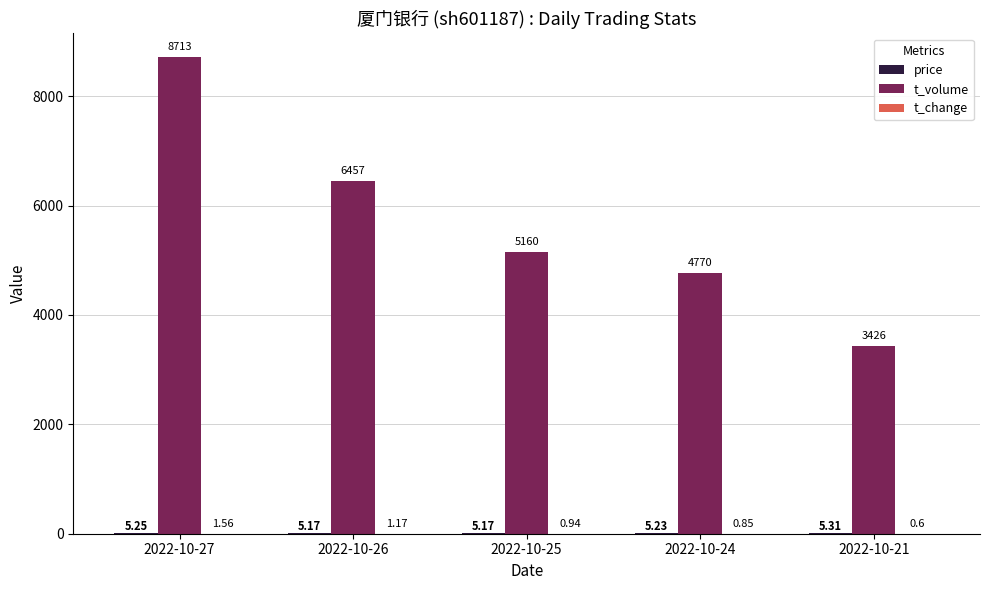

Between 2022-10-27 and 2022-10-21, which series saw the biggest shift?

t_volume